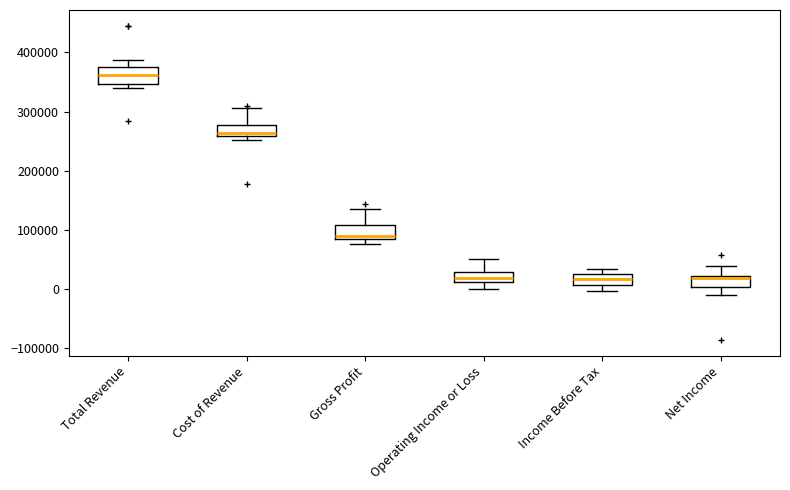

Where does the lower whisker of the box for Operating Income or Loss end on the y-axis? The values are not printed on the chart, so give them approximately, as read against the axis.

0